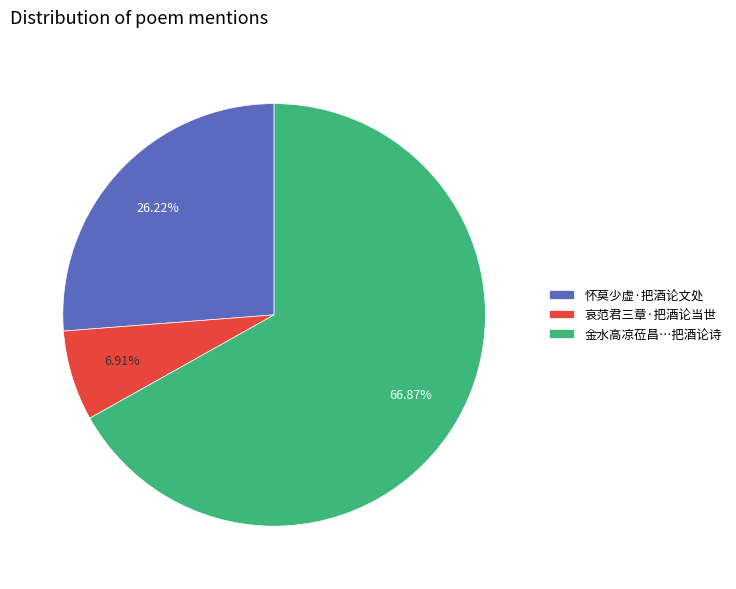

Is 金水高凉莅昌…把酒论诗 the majority of the pie?

Yes